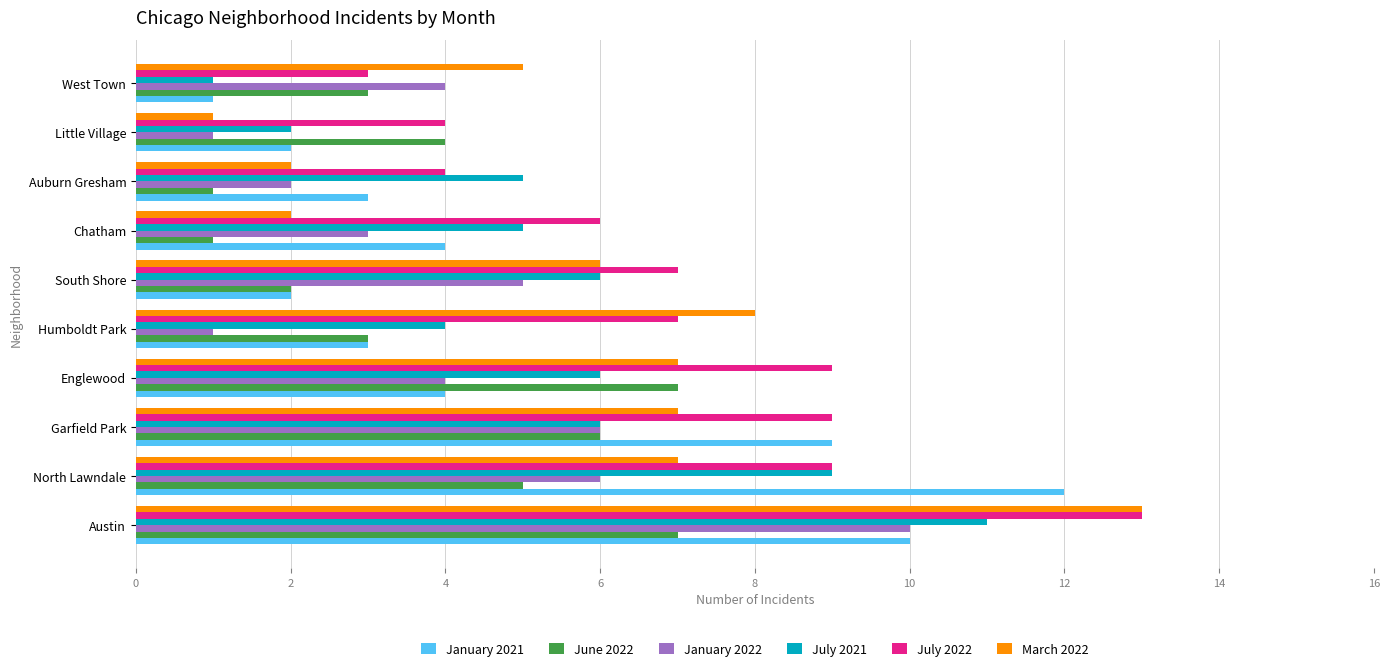

Which series has the widest spread of values?

March 2022